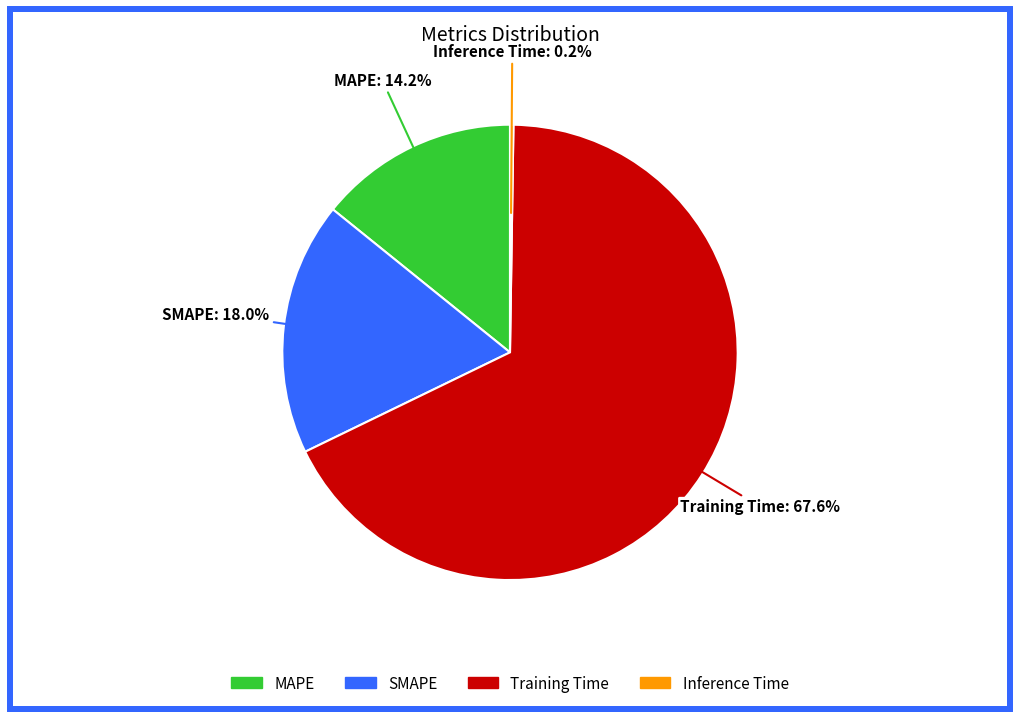

To the nearest percent, what is the difference between the SMAPE and Training Time slice percentages?

50%